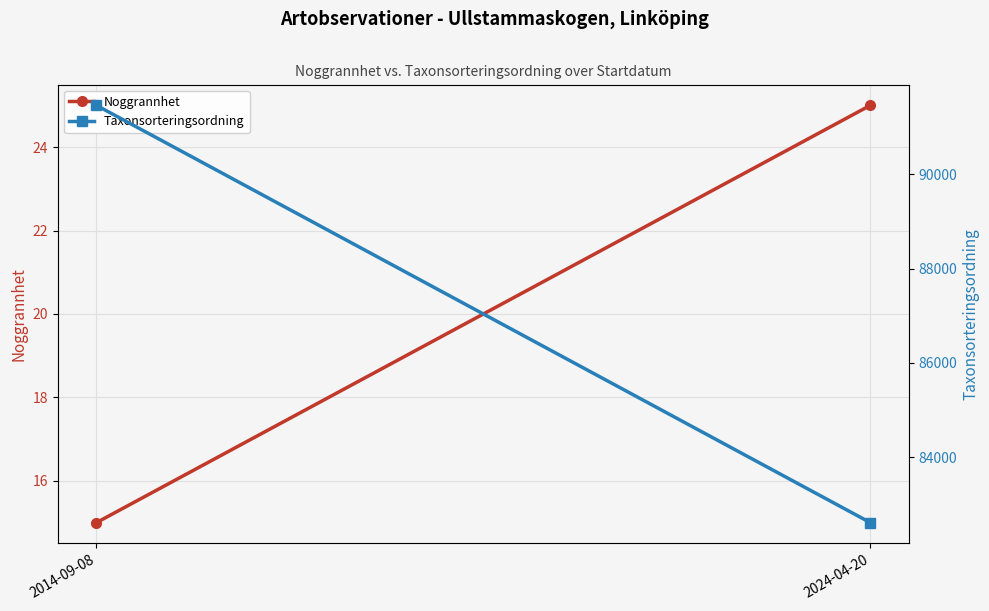

Between 2014-09-08 and 2024-04-20, which series saw the biggest shift?

Taxonsorteringsordning